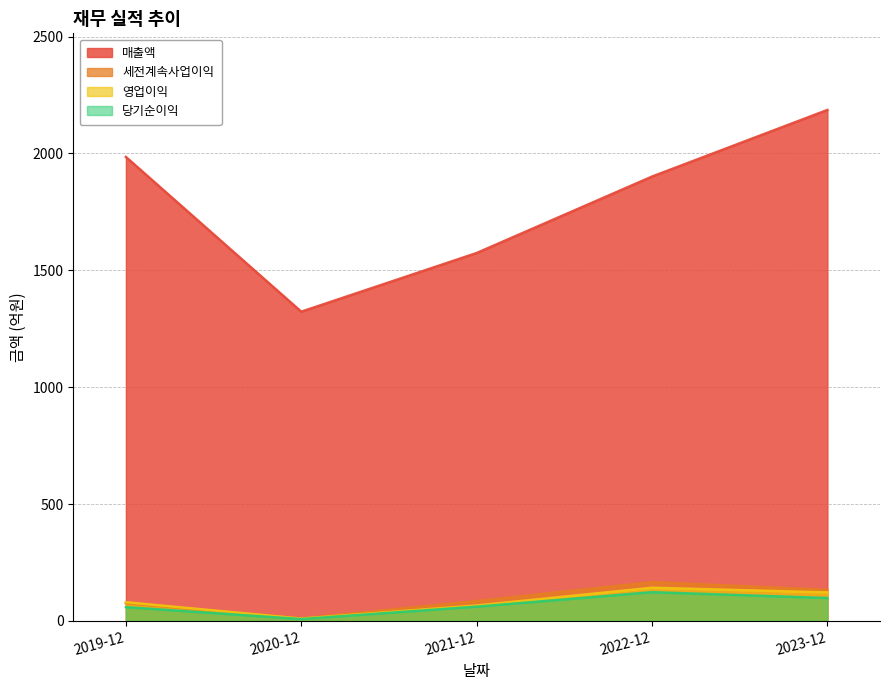

What is the difference between the highest and lowest values at 2022-12?

1778